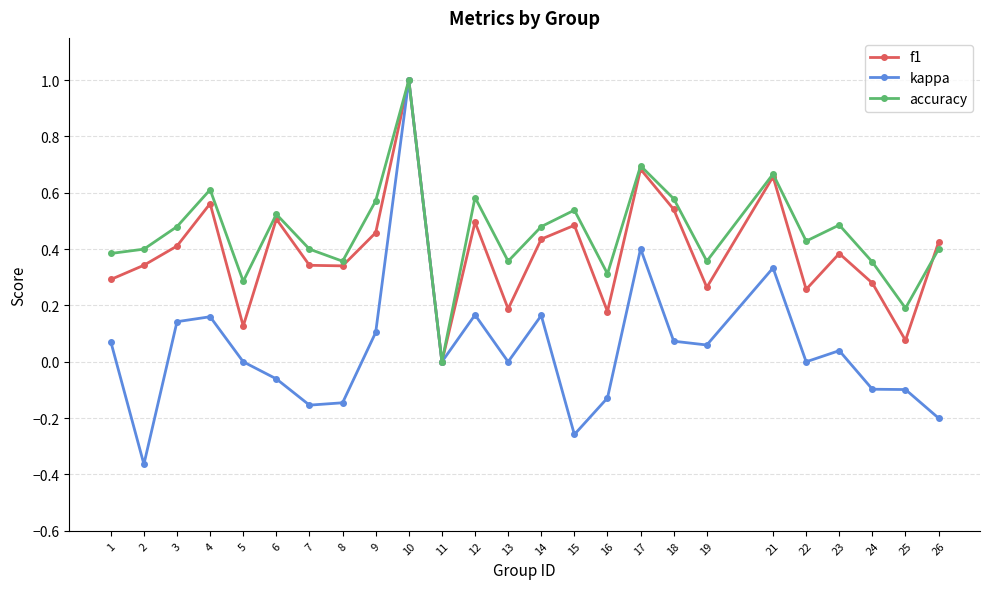

Rank the series by their average value, from highest to lowest.

accuracy, f1, kappa